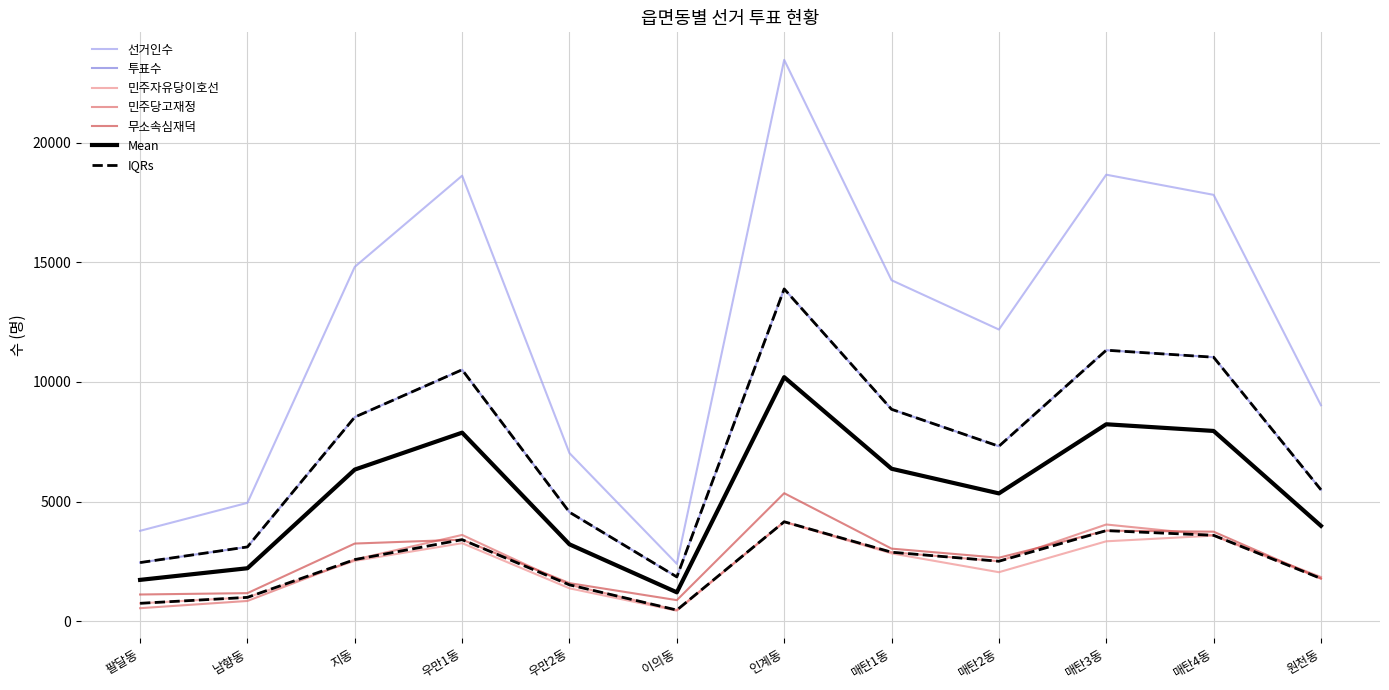

True or false: 선거인수 and 무소속심재덕 intersect in this chart.

False